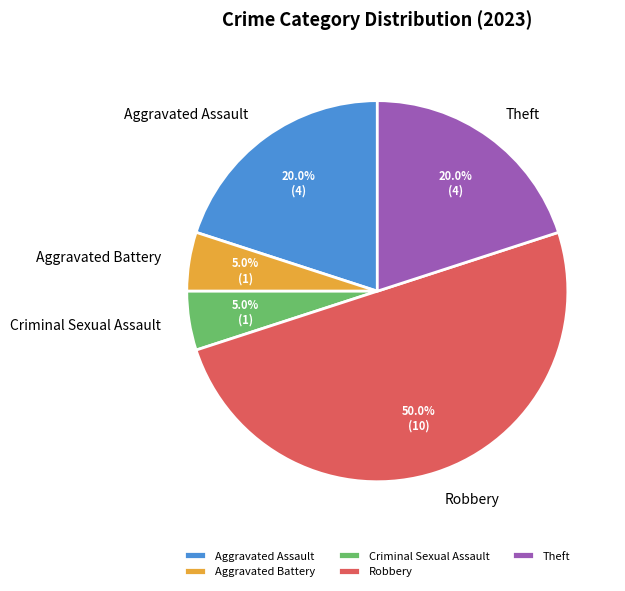

To the nearest percent, what percentage of the pie is Robbery?

50%